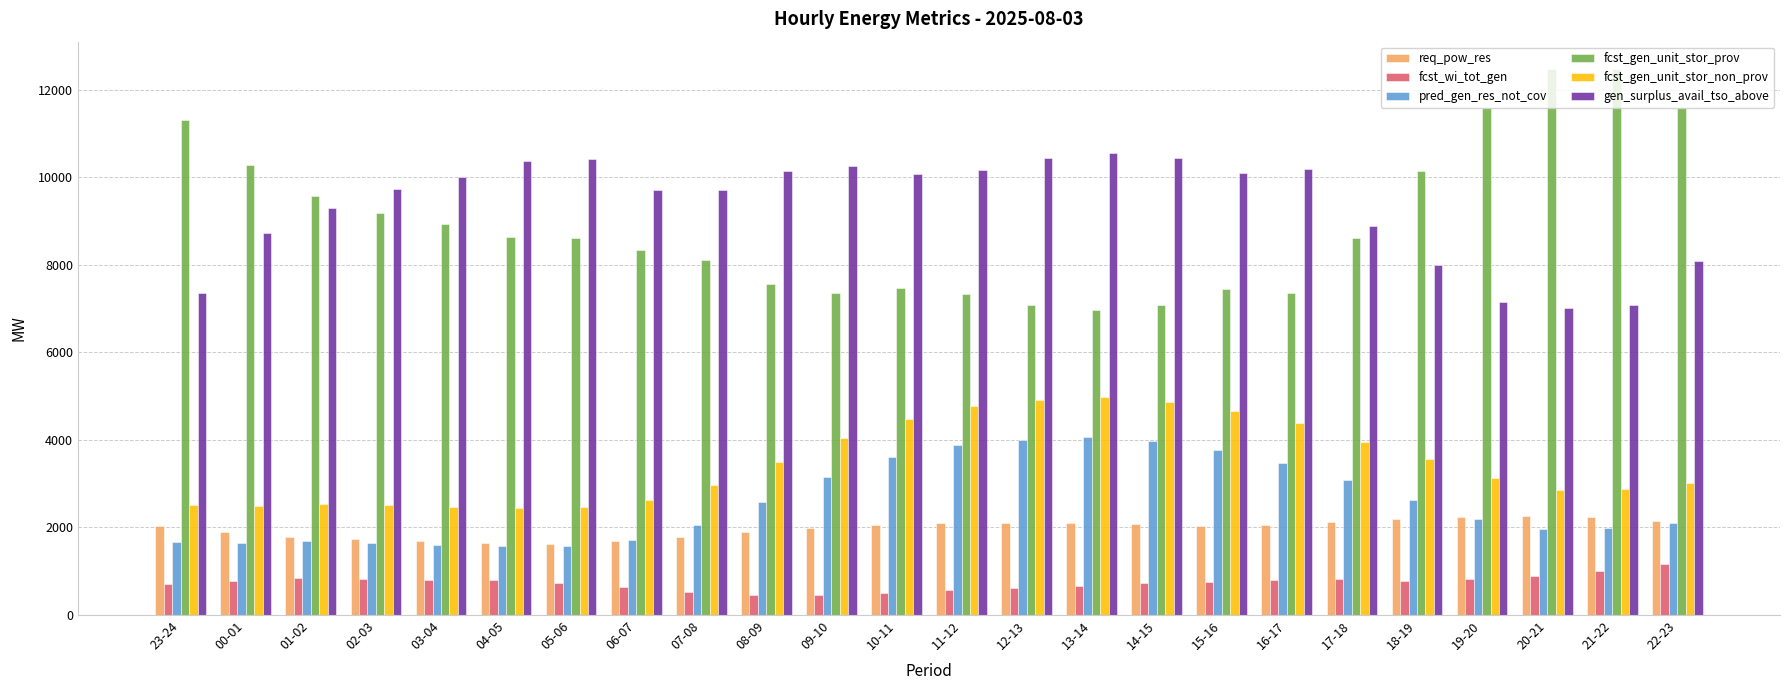

What is the total value across all series at 05-06?

25421